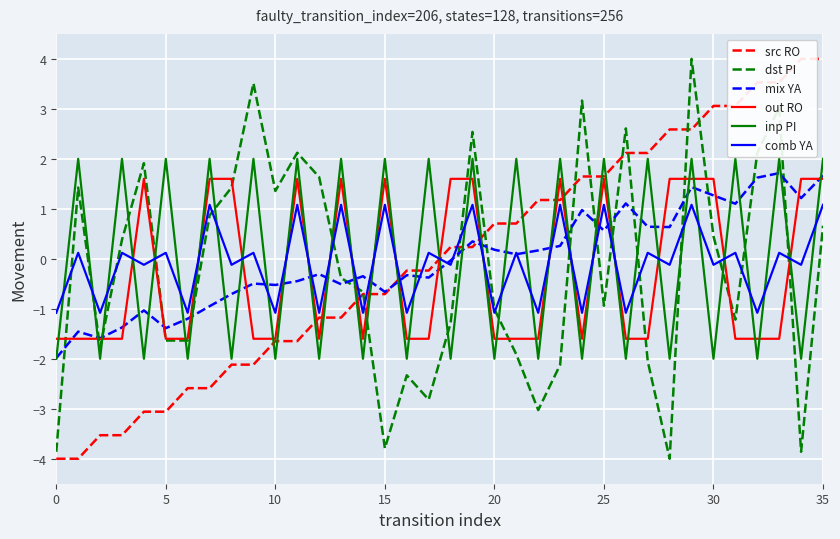

What is the maximum value shown in the chart?

4.0